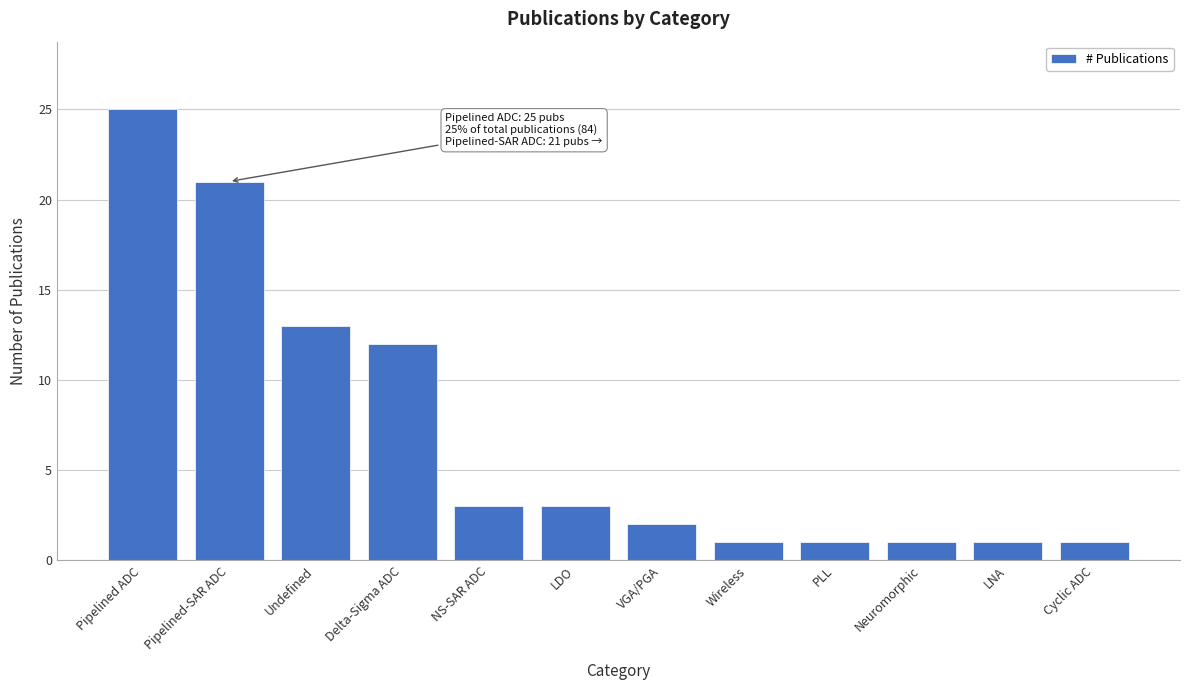

Reading left to right, list all the values displayed in this chart.

25	21	13	12	3	3	2	1	1	1	1	1